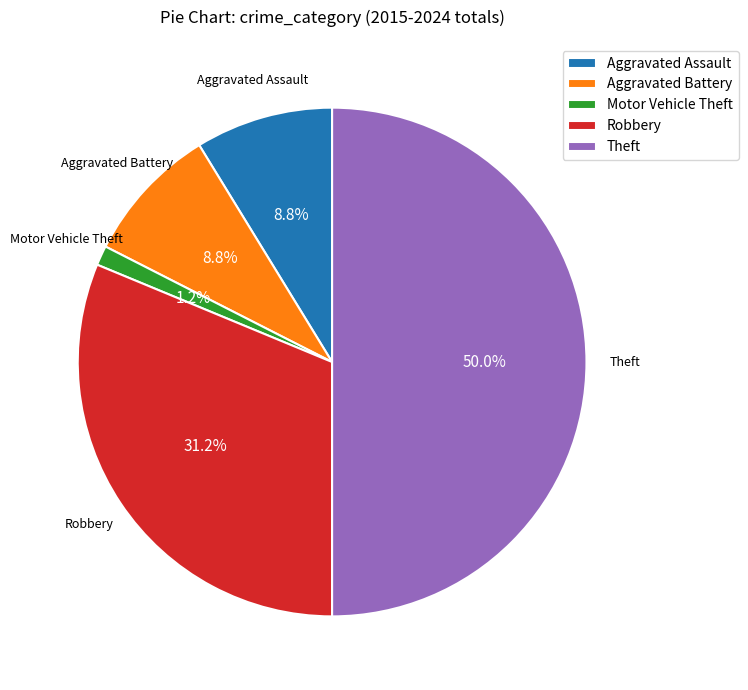

Is it true that Robbery is 19% of the pie?

False